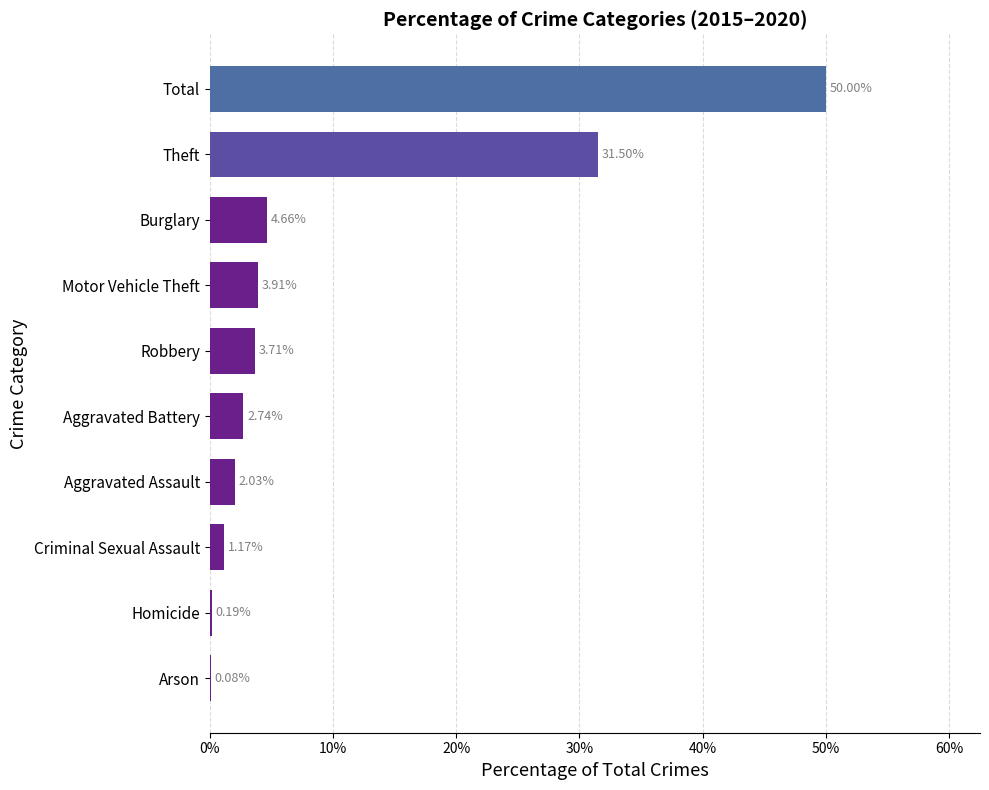

What is the sum of the values at Aggravated Assault and Burglary?

6.7